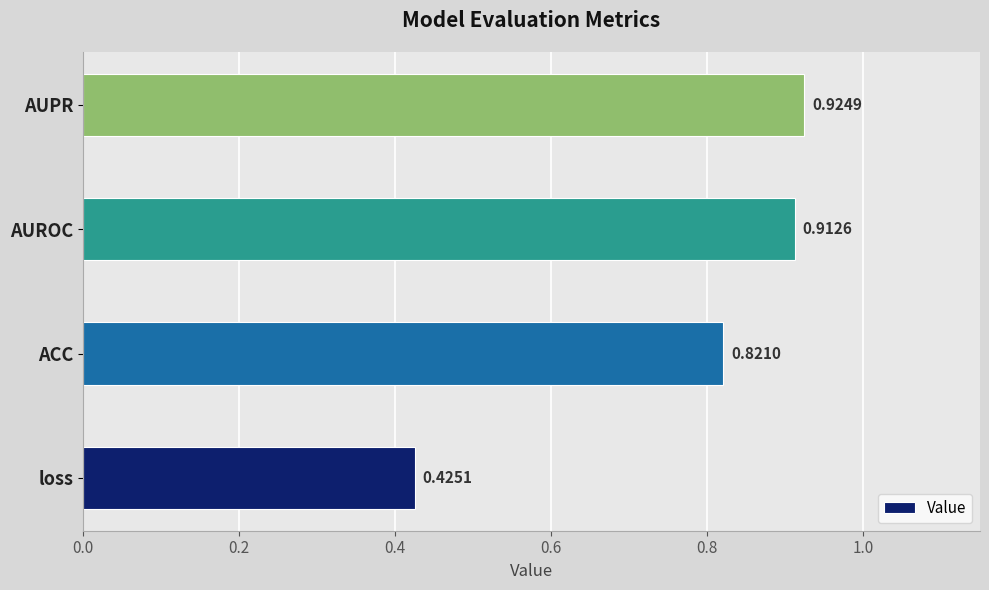

Which category has the highest value across all series?

AUPR